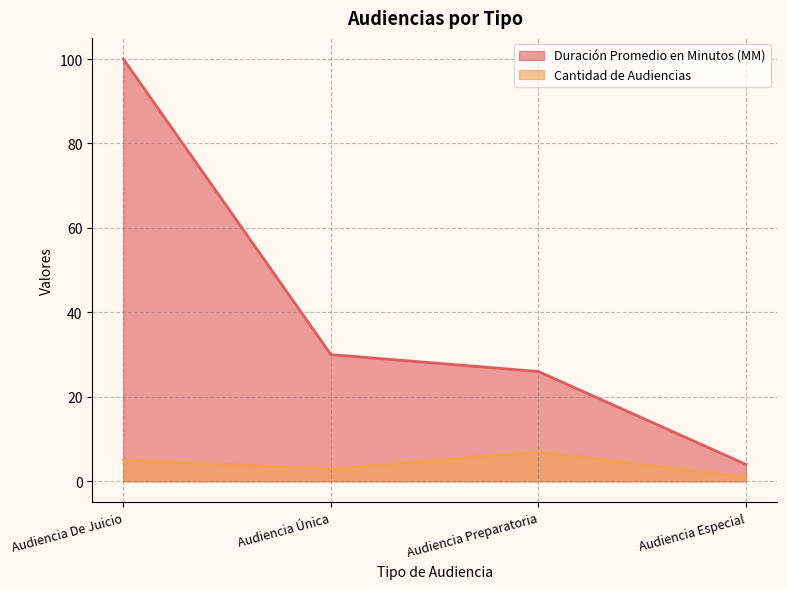

Between Audiencia De Juicio and Audiencia Única, which is larger?

Audiencia De Juicio